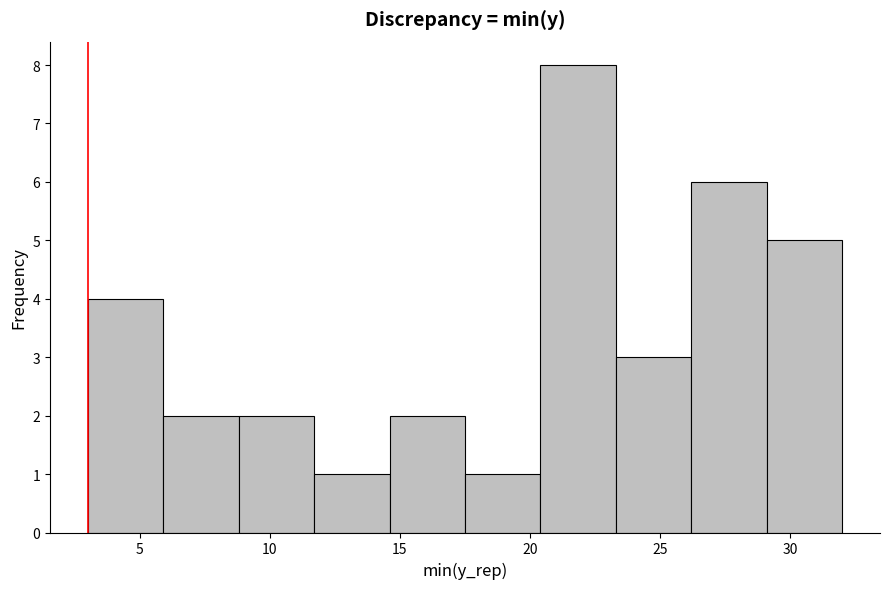

What is the height of the bar covering 23.3 to 26.2 on the x-axis? Neither the bar edges nor the heights are printed on the chart, so give them approximately, as read against the axes.

3